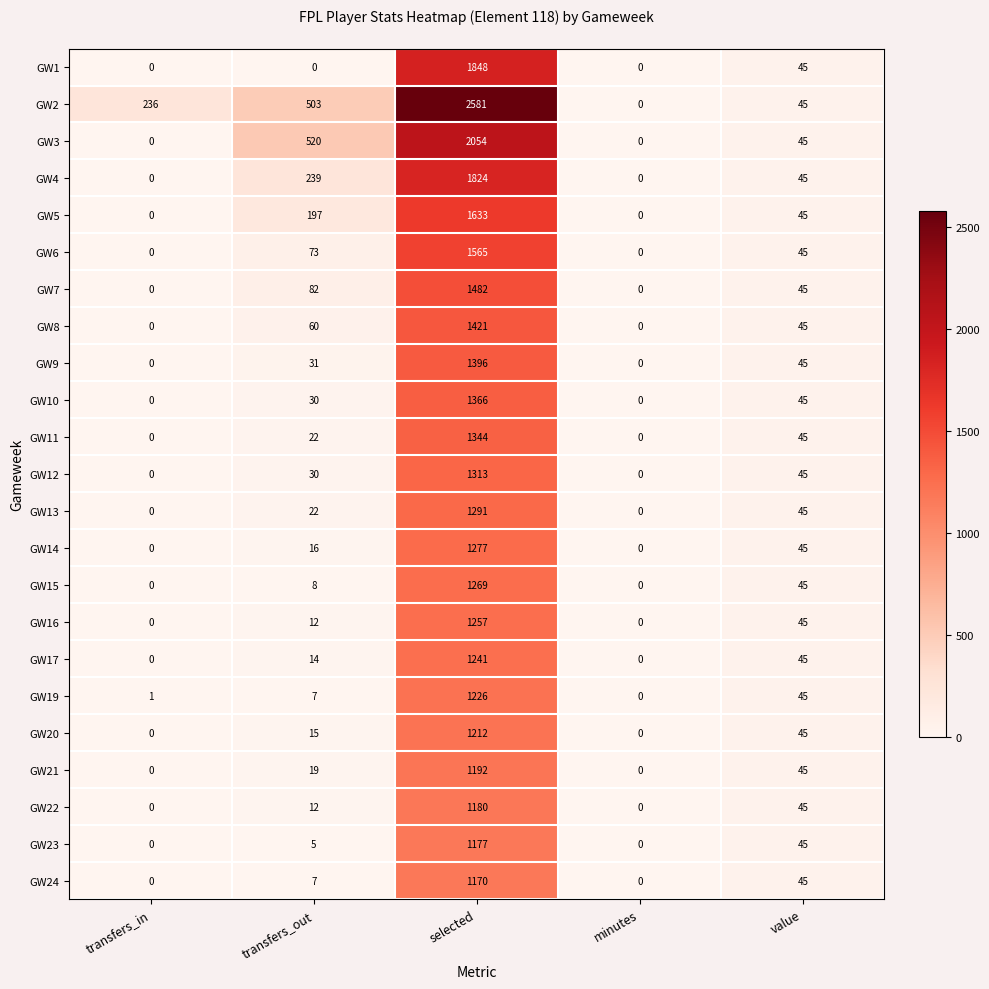

At which category is the sum across all series the highest?

selected